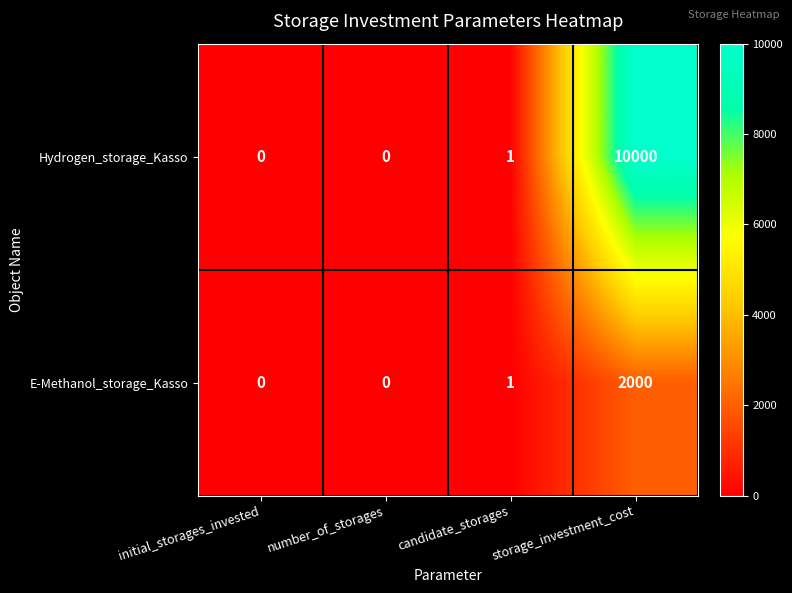

What is the sum of all Hydrogen_storage_Kasso values?

10001